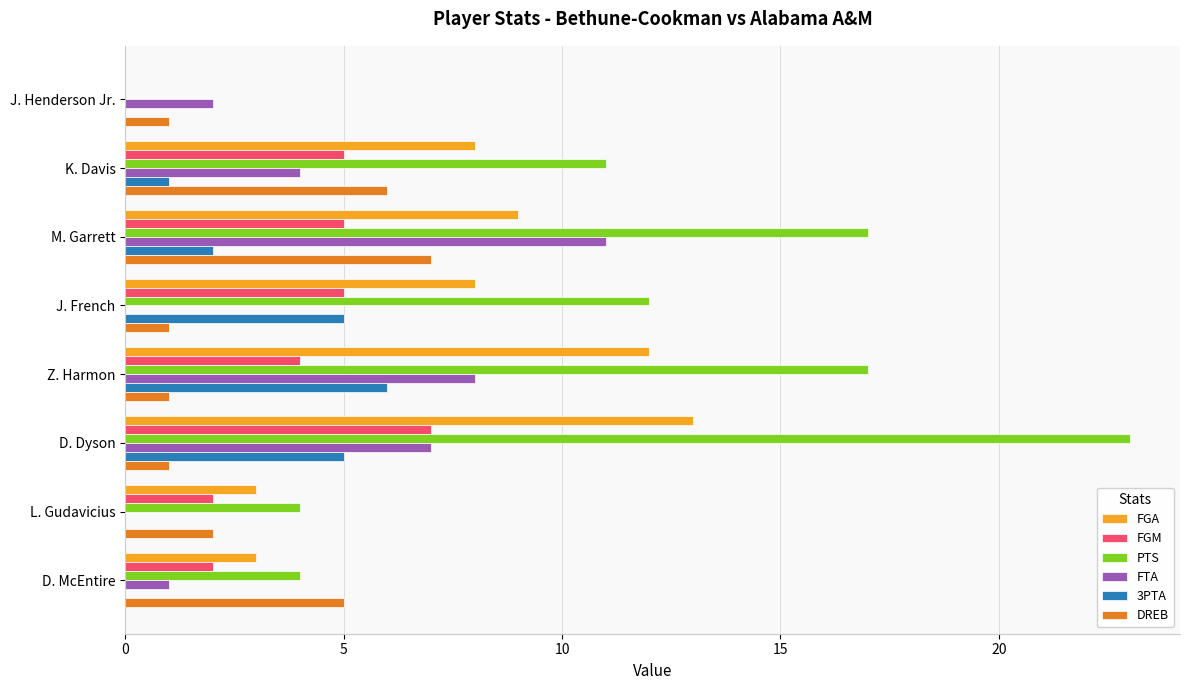

What is the sum of all FTA values?

33